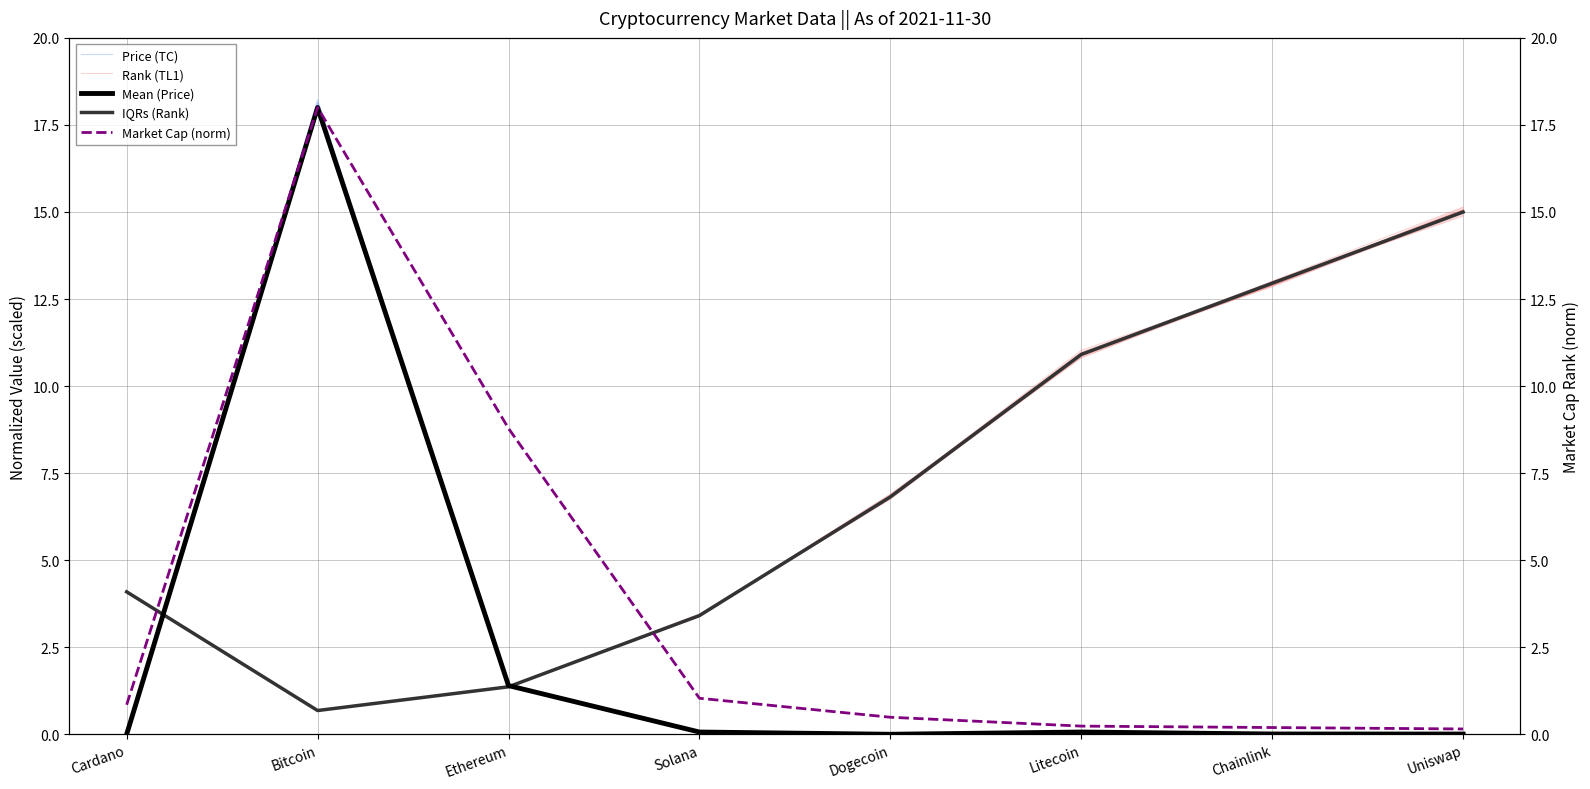

Which series has the largest range (max minus min)?

Mean (Price)